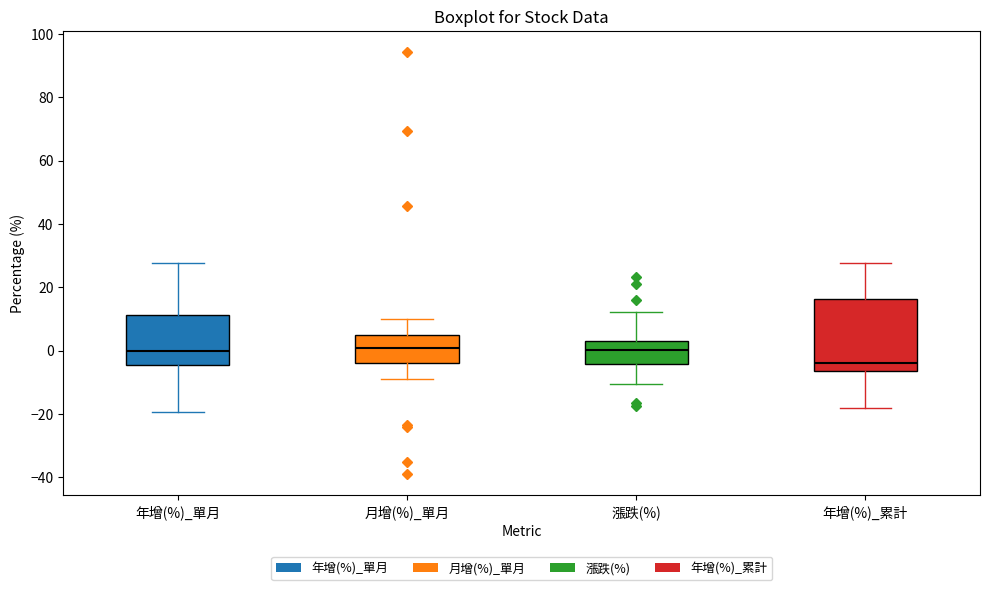

Reading left to right, read every box against the y-axis: the position of its median line, the range the box covers, and the ends of its whiskers. The values are not printed on the chart, so give them approximately, as read against the axis.

年增(%)_單月: median 0, box -4 to 12, whiskers -20 to 28
月增(%)_單月: median 0, box -4 to 4, whiskers -10 to 10
漲跌(%): median 0, box -4 to 4, whiskers -10 to 12
年增(%)_累計: median -4, box -6 to 16, whiskers -18 to 28